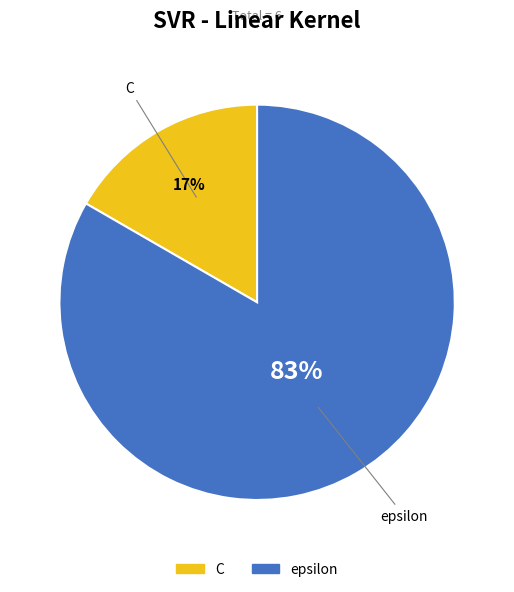

To the nearest percent, what is the average slice percentage?

50%